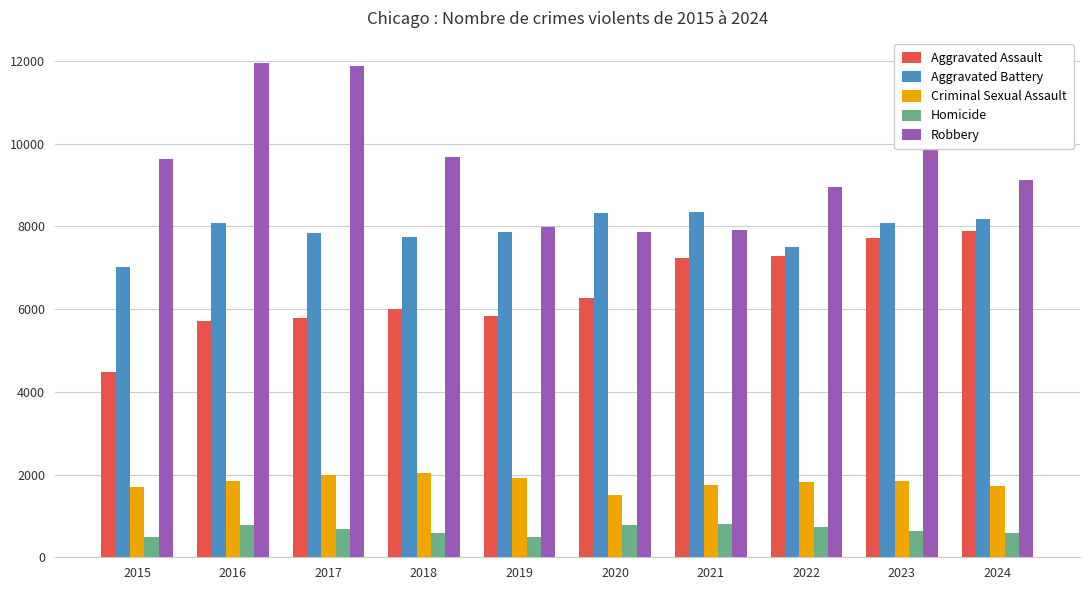

Is the value of Homicide at 2024 greater than the value of Aggravated Battery at 2017?

No